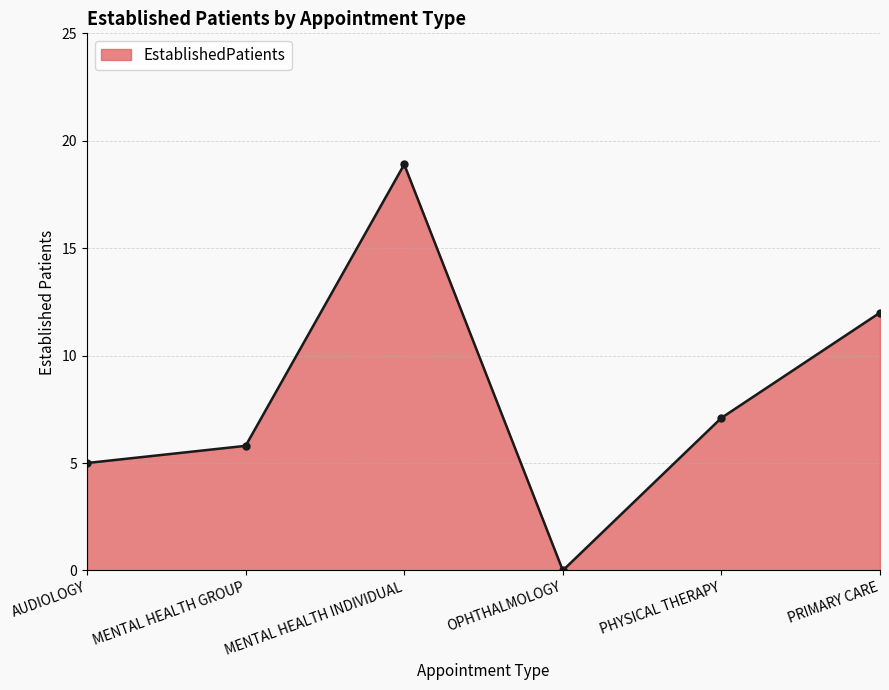

At which label is the value closest to 9?

PHYSICAL THERAPY